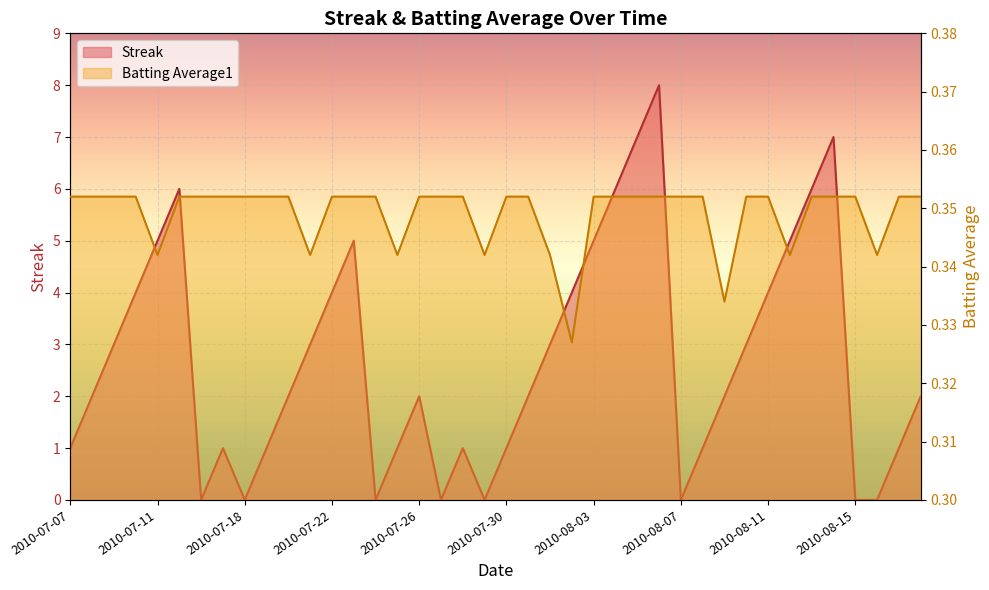

True or false: Streak has a value of 0.0 at 2010-08-07.

True